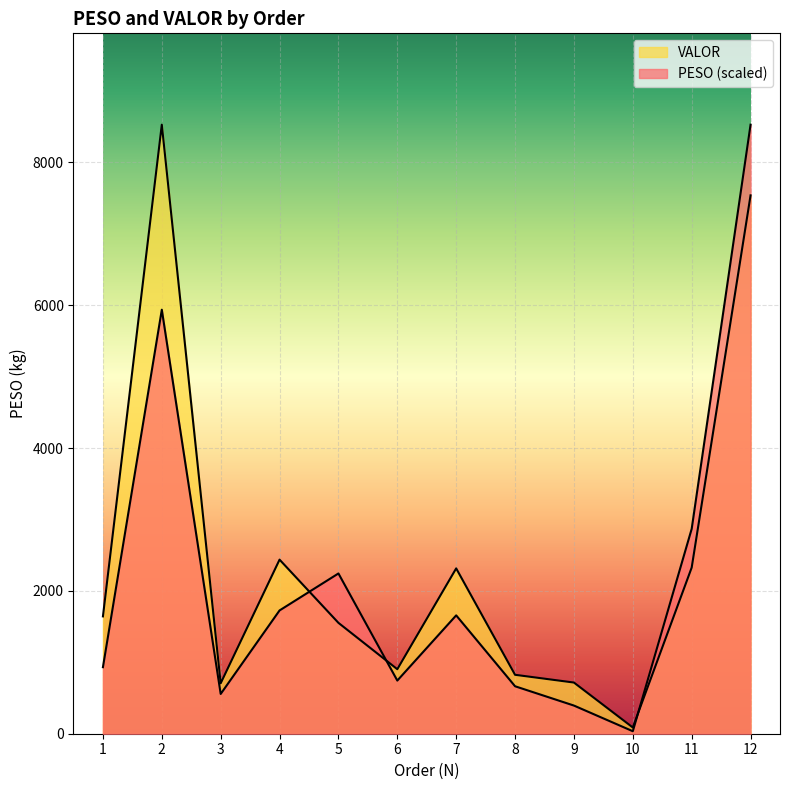

How many lines are shown in the chart?

2